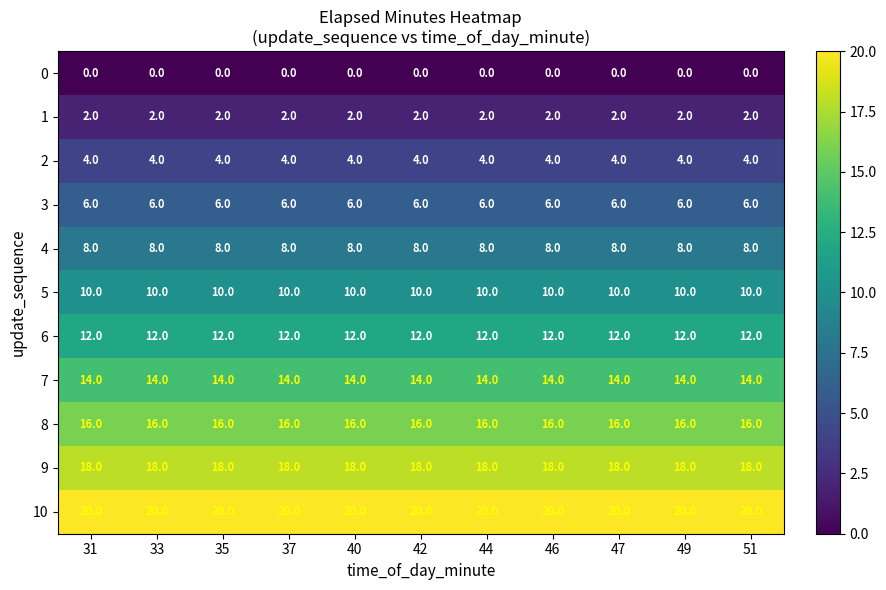

List the series in order of their peak value, highest first.

10, 9, 8, 7, 6, 5, 4, 3, 2, 1, 0